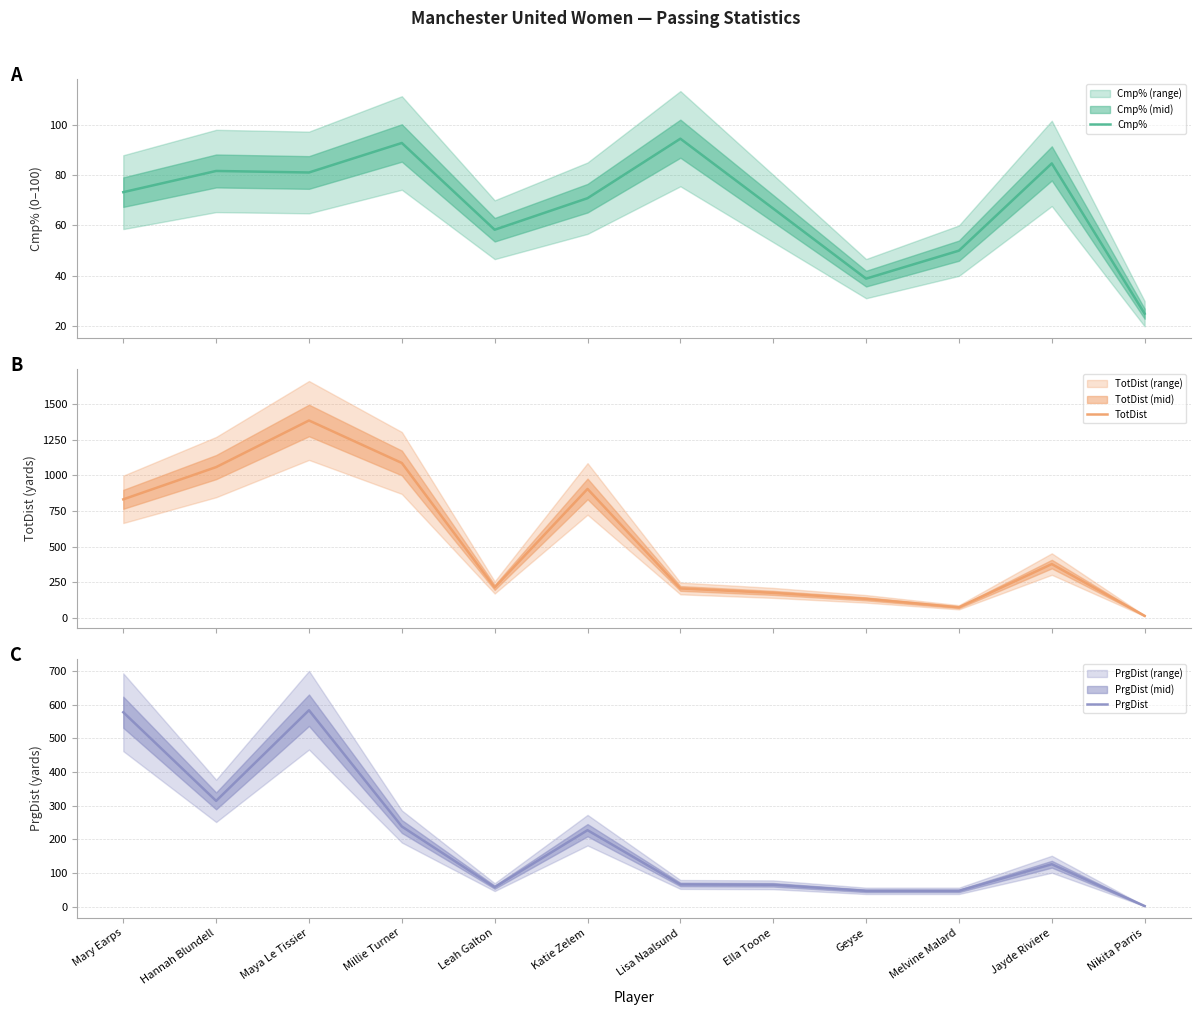

Which series has the widest spread of values?

TotDist